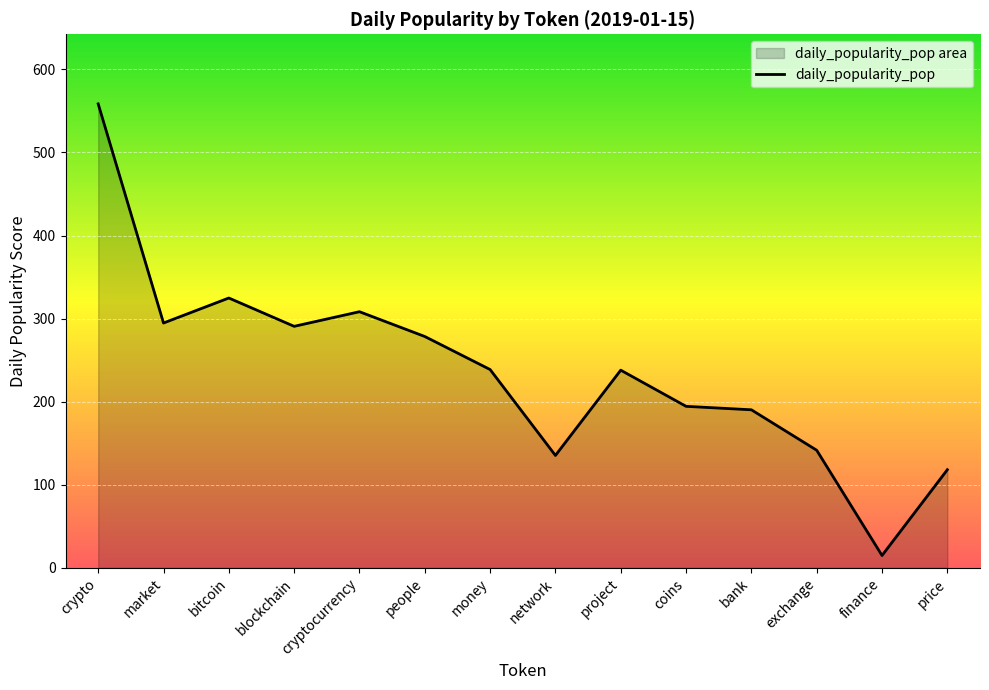

The chart shows a value of 278.5 at people. True or false?

True